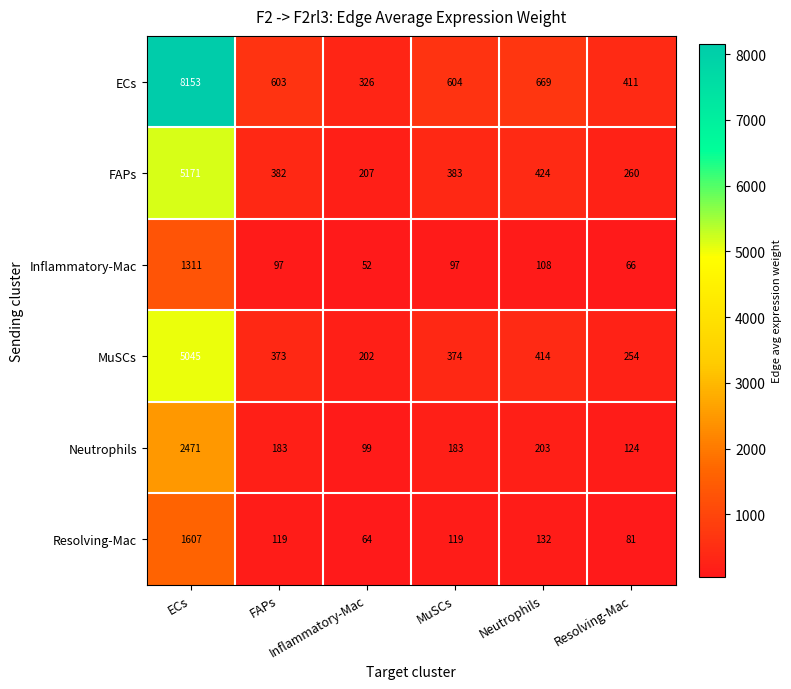

What is the difference between the highest and lowest values at MuSCs?

507